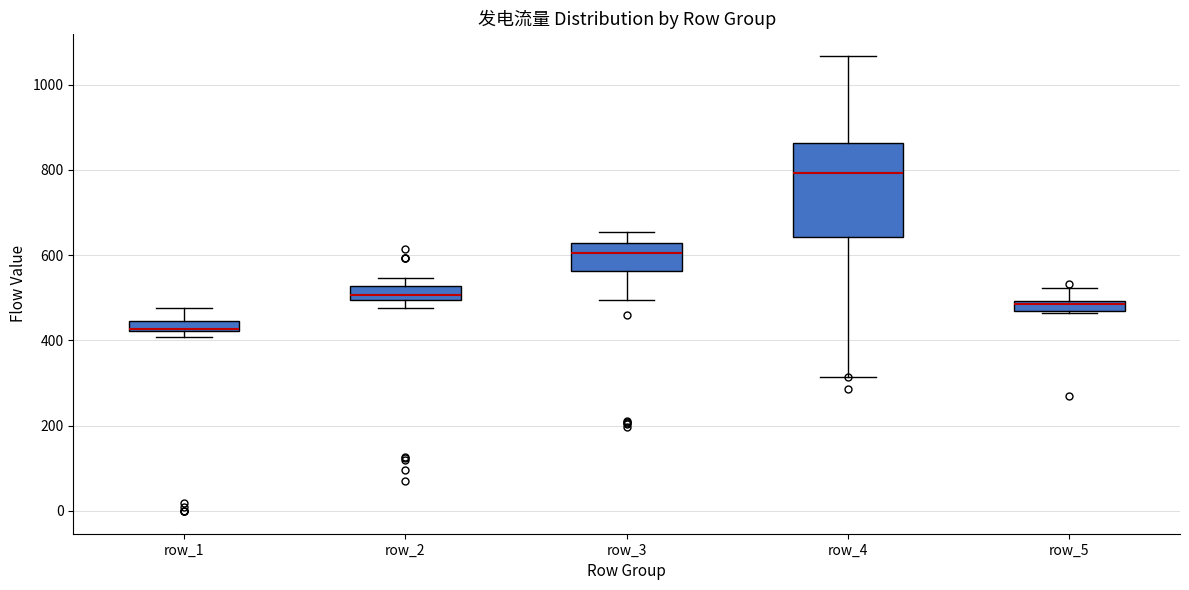

Which box's median line is the highest?

row_4